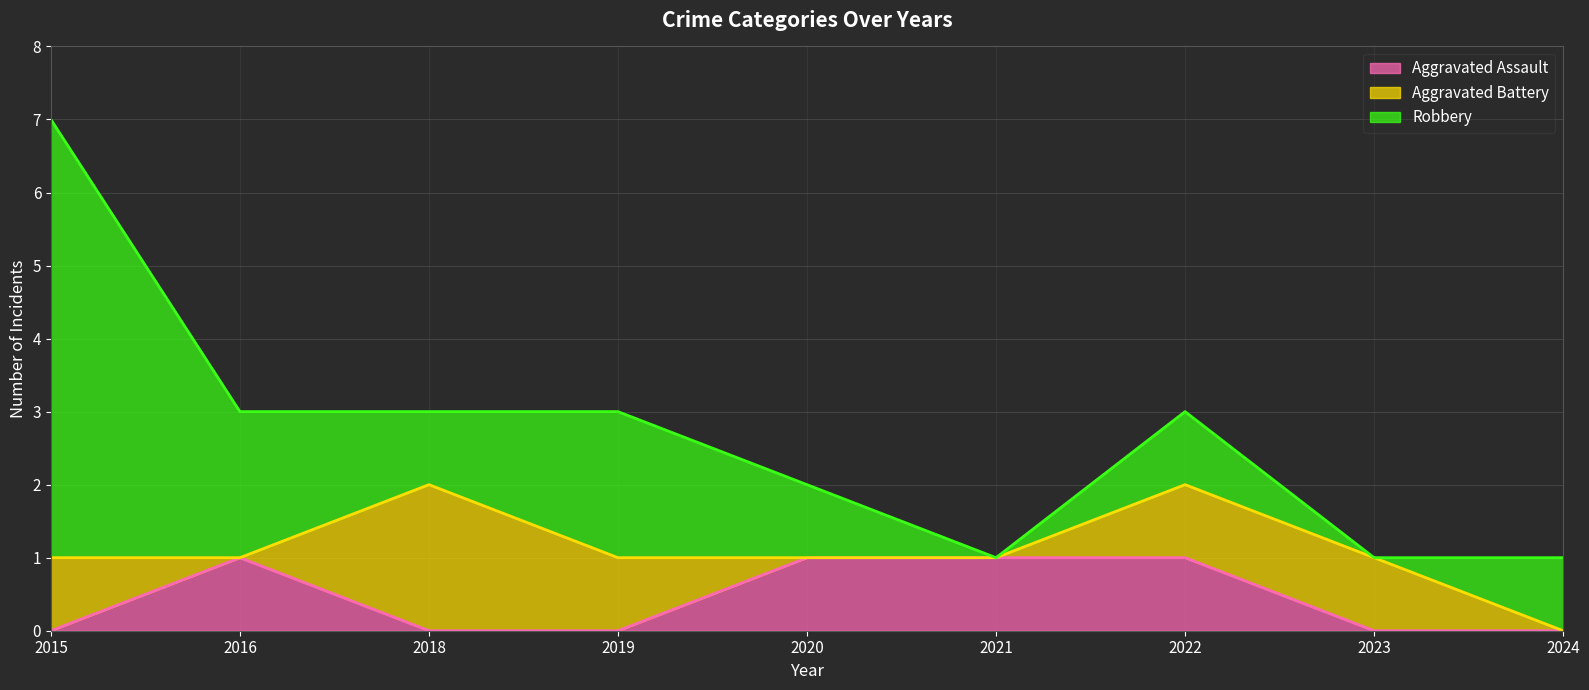

Which series has the largest total across all categories?

Robbery